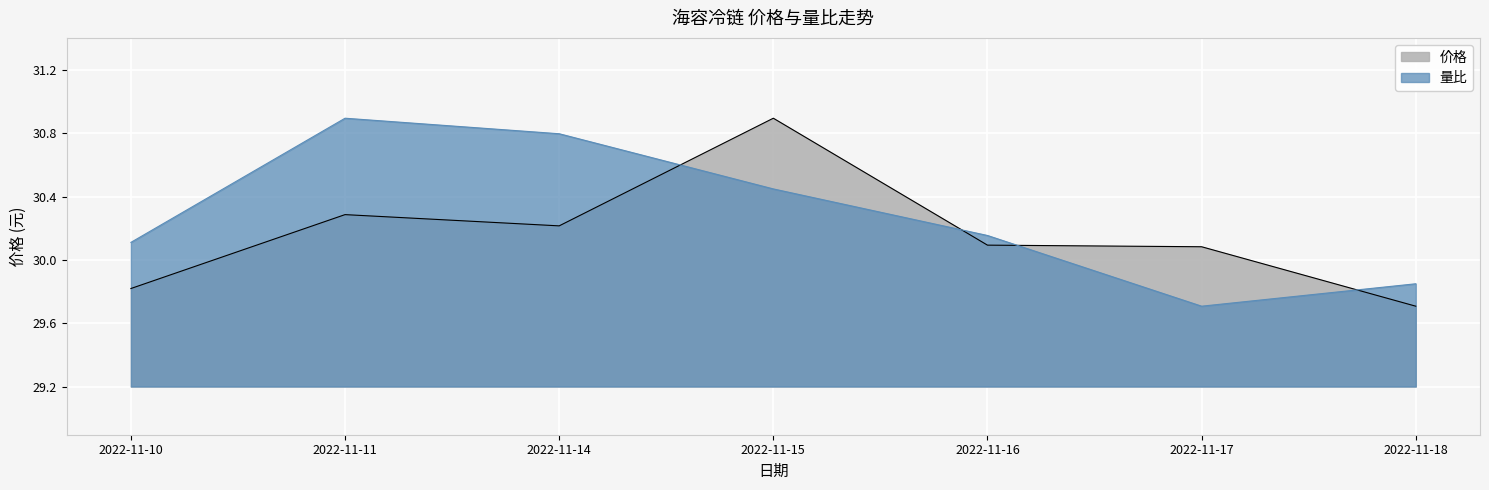

Which has a higher value, 2022-11-16 or 2022-11-18?

2022-11-16